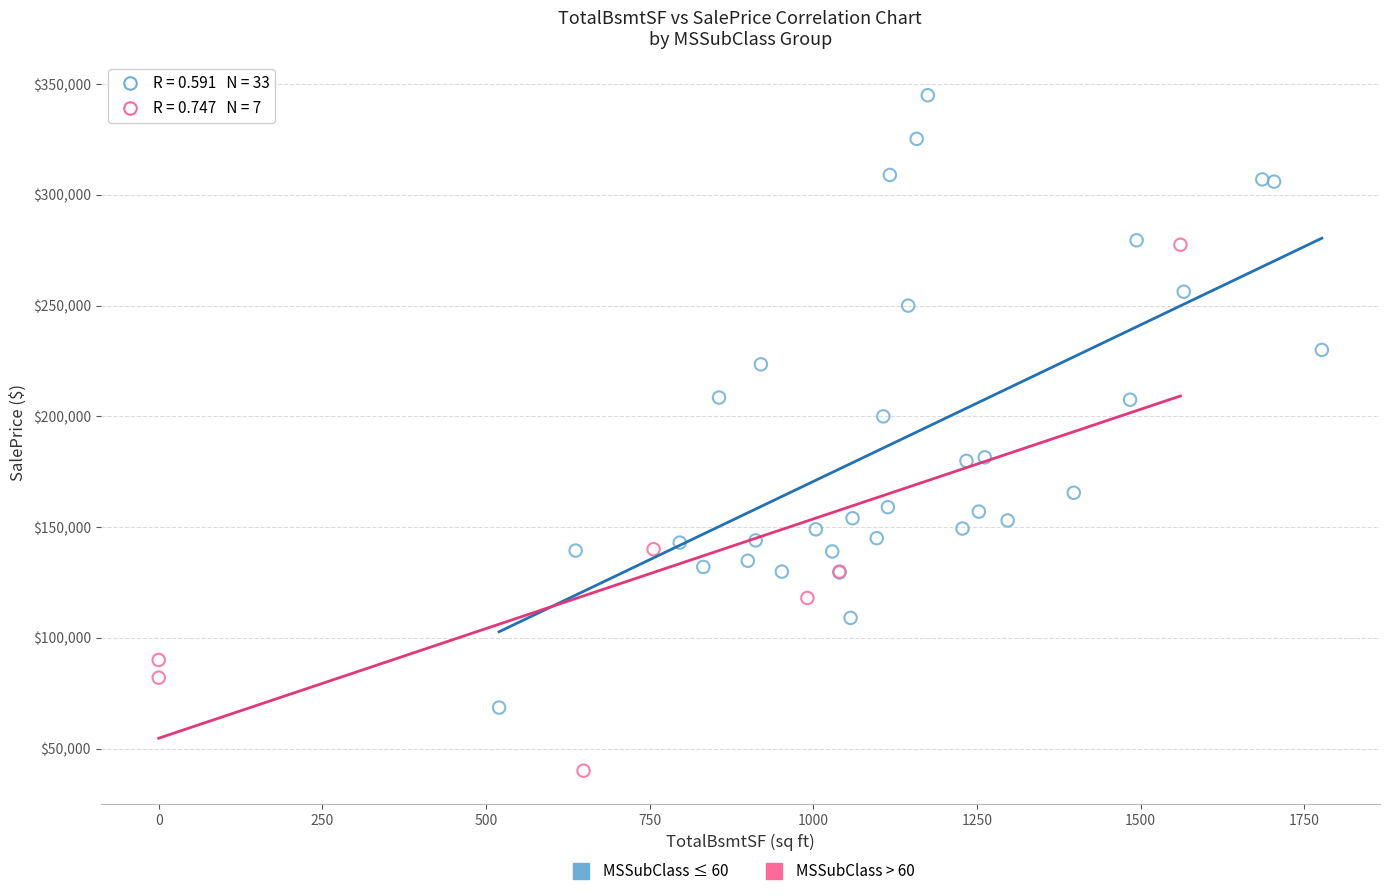

Which series has the largest Y range (max minus min)?

MSSubClass ≤ 60